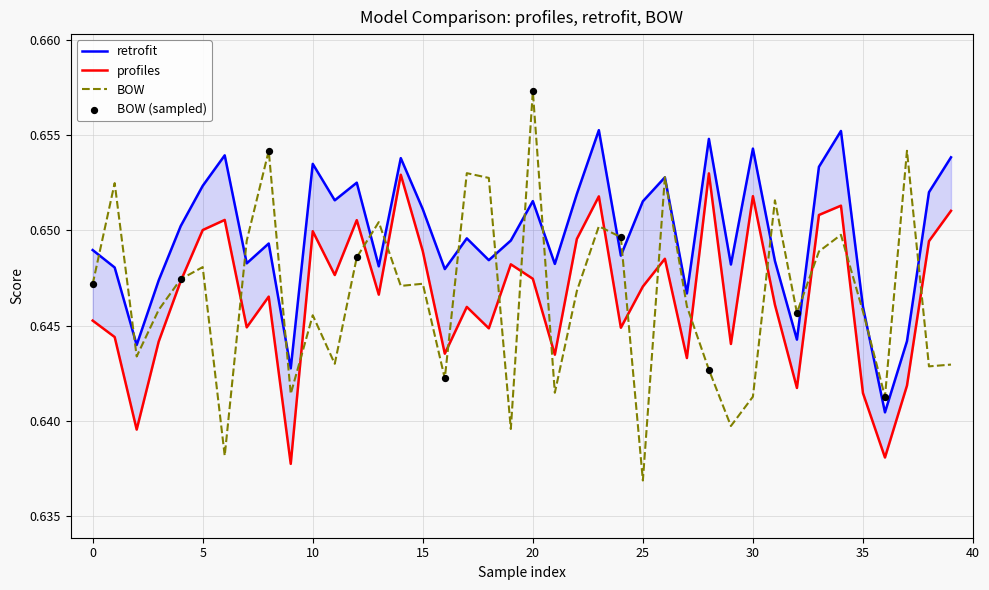

Which series contains the highest Y value?

BOW